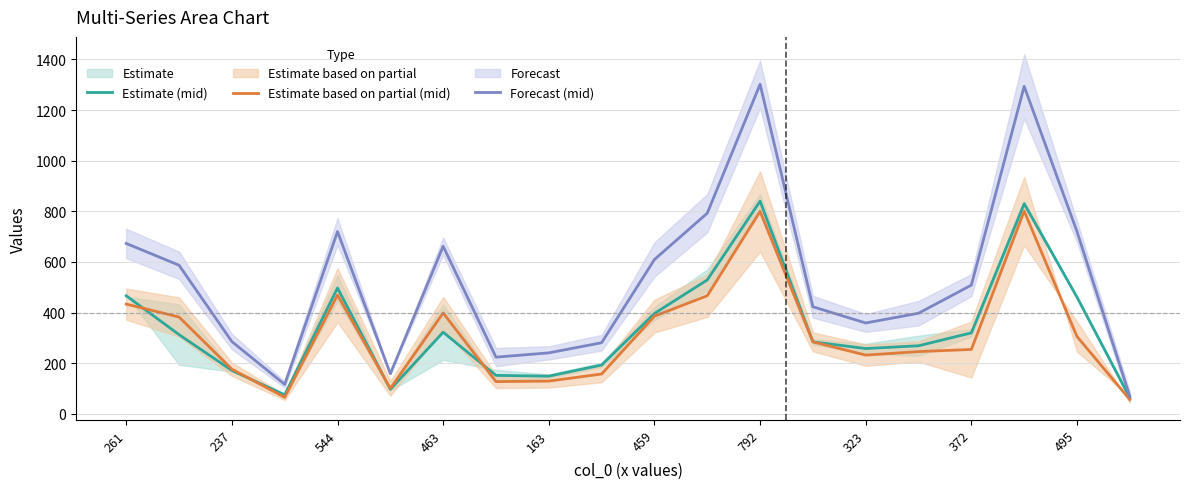

Reading left to right, transcribe all the data shown in this chart.

Estimate (mid): 466.5	313.0	171.5	75.5	497.0	97.0	322.5	152.0	149.0	193.0	396.5	529.0	840.0	284.5	258.0	269.0	320.0	830.0	461.0	63.5
Estimate based on partial (mid): 433.5	382.5	176.5	65.5	469.0	100.5	398.5	127.5	129.5	157.5	386.0	466.5	799.5	284.5	232.0	246.0	254.5	801.0	305.5	56.5
Forecast (mid): 673.0	587.0	285.5	116.5	720.0	158.5	662.0	224.0	241.0	281.0	609.5	792.5	1301.5	423.0	359.0	397.5	508.5	1293.5	720.0	69.0